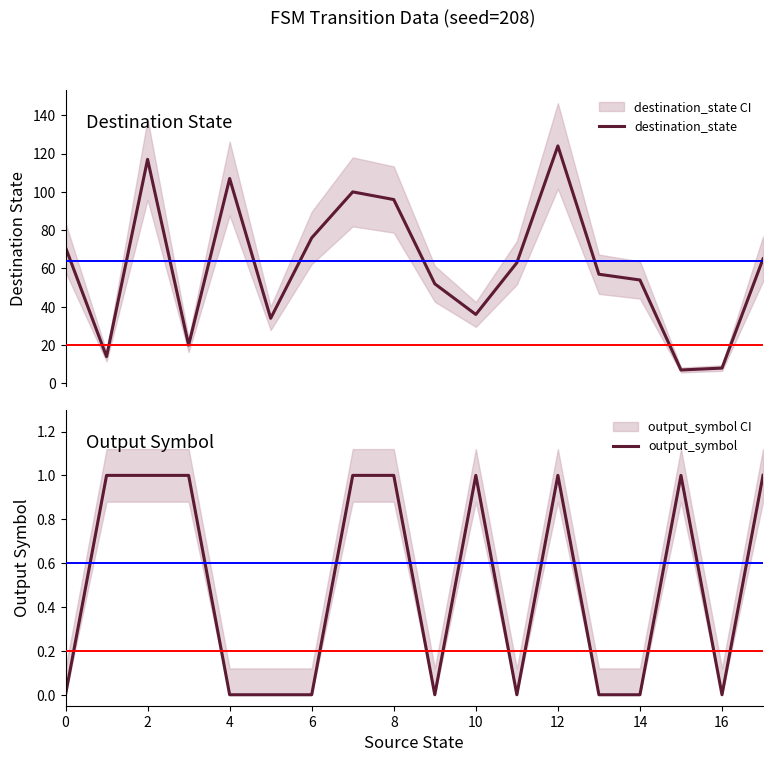

What is the maximum value shown in the chart?

124